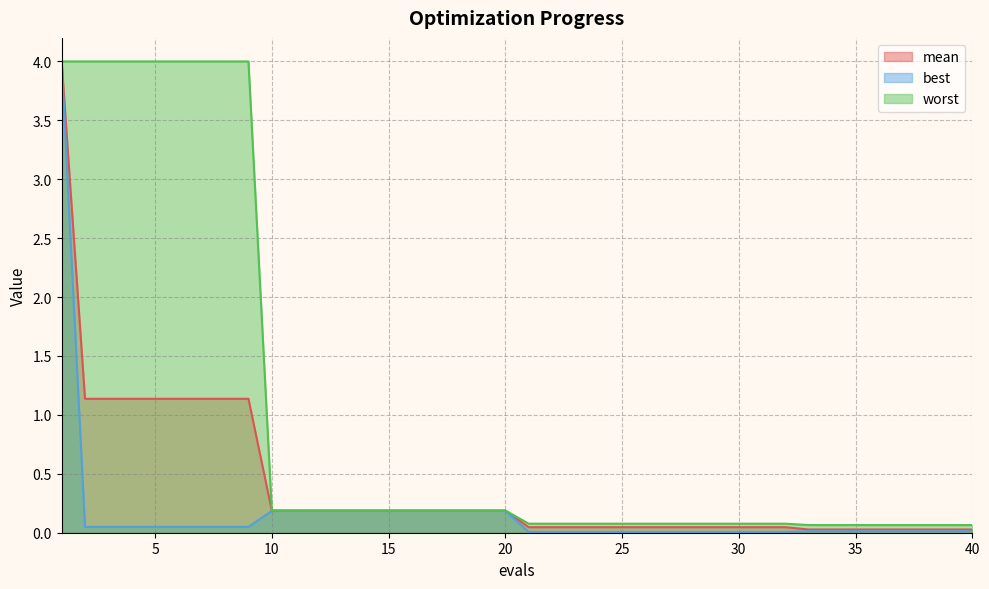

What is the sum of the mean values at 36 and 30?

0.1